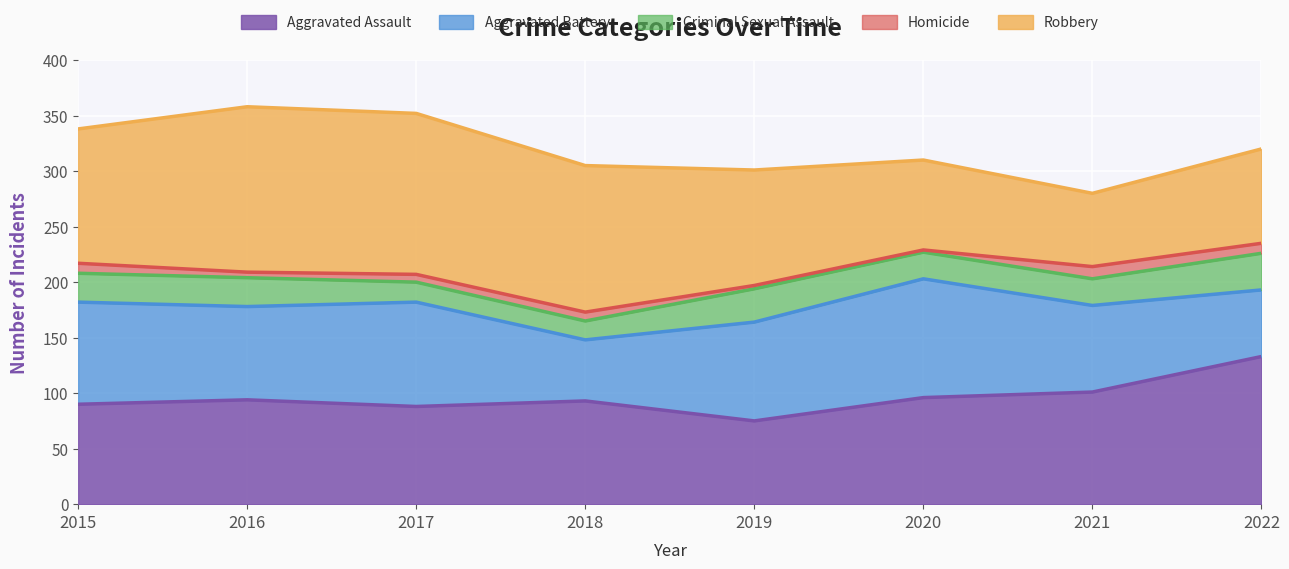

What is the value of the Aggravated Battery point at the 8th from the left?

60